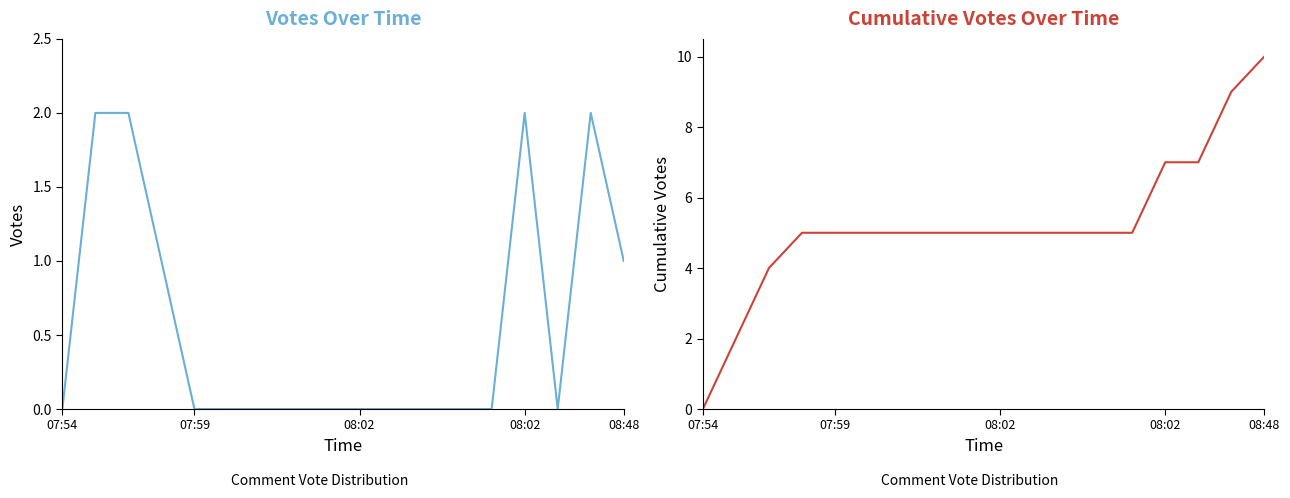

True or false: Votes and Cumulative Votes cross at least once.

False